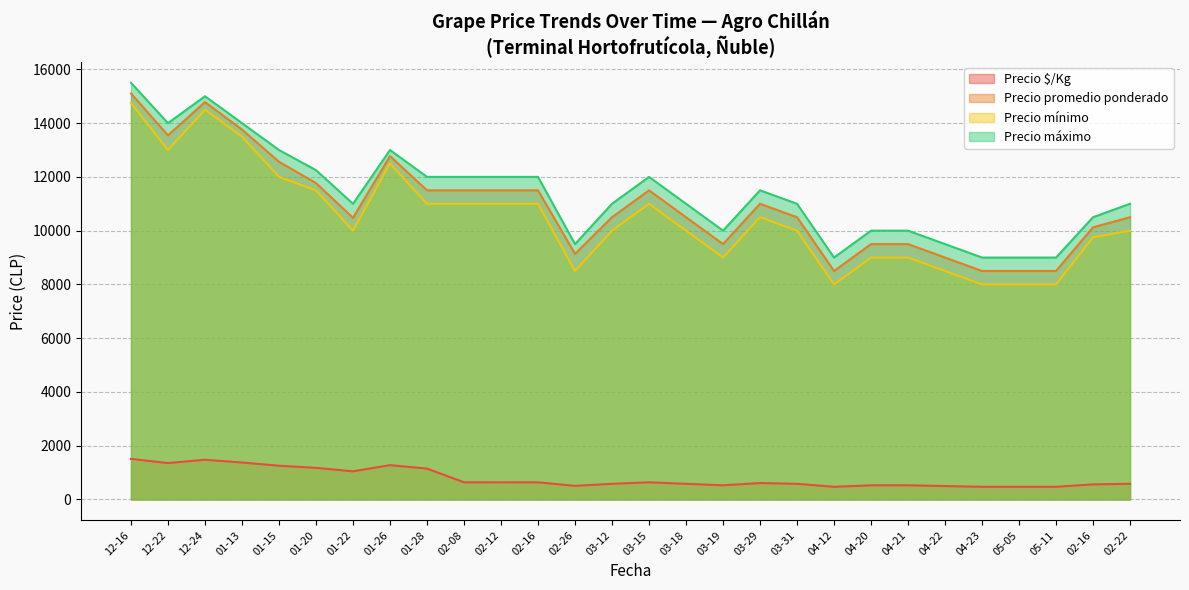

What is the difference between the maximum and minimum values in the Precio $/Kg series?

1038.5